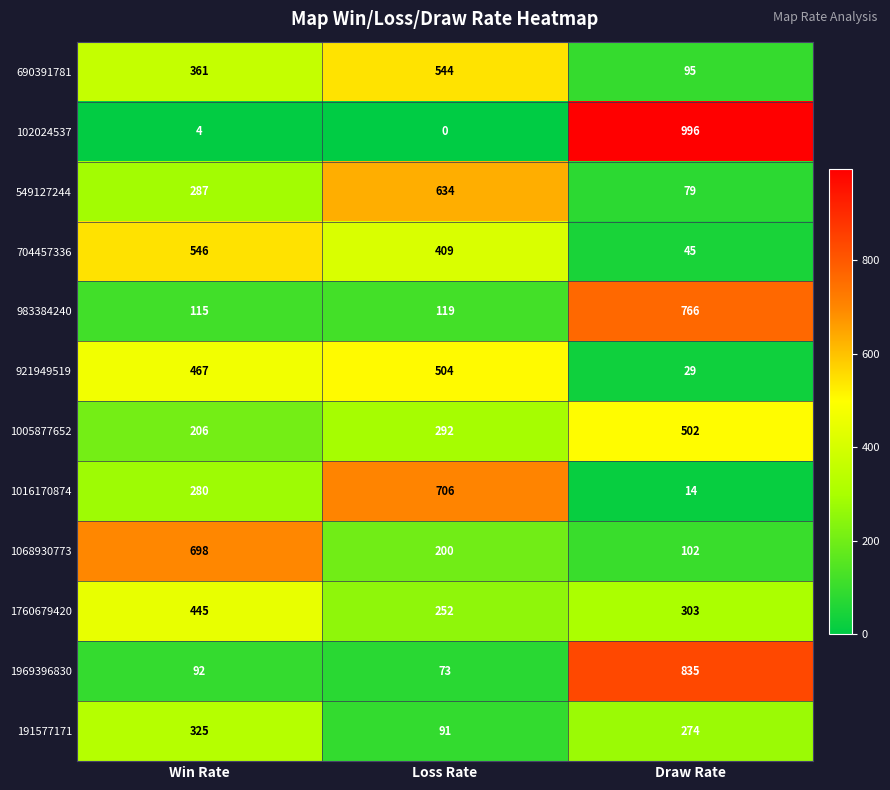

The value of 690391781 at Draw Rate is 95. True or false?

True